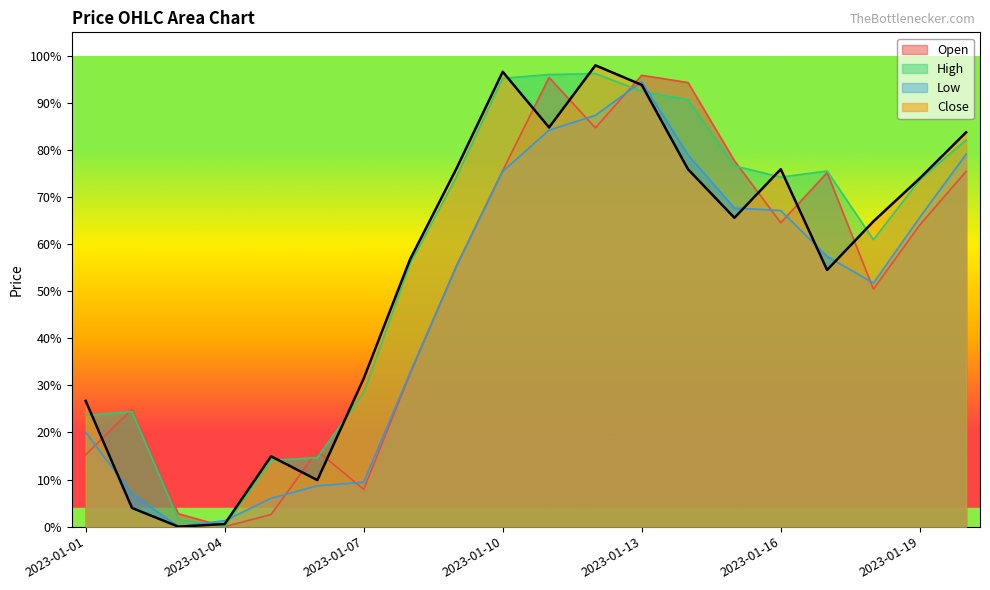

List the labels in order of High value, smallest first.

2023-01-04, 2023-01-03, 2023-01-05, 2023-01-06, 2023-01-01, 2023-01-02, 2023-01-07, 2023-01-08, 2023-01-18, 2023-01-19, 2023-01-16, 2023-01-09, 2023-01-17, 2023-01-15, 2023-01-20, 2023-01-14, 2023-01-13, 2023-01-10, 2023-01-11, 2023-01-12